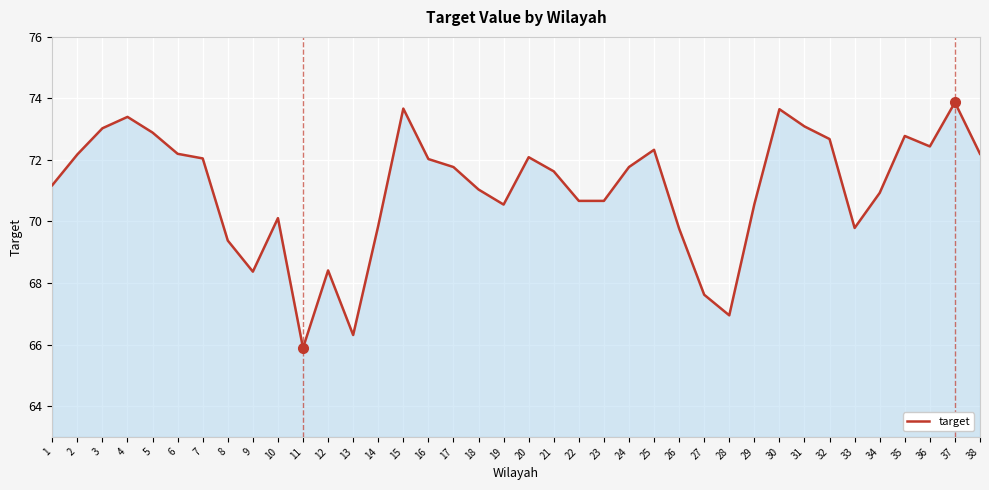

Which has a higher value, 15 or 31?

15